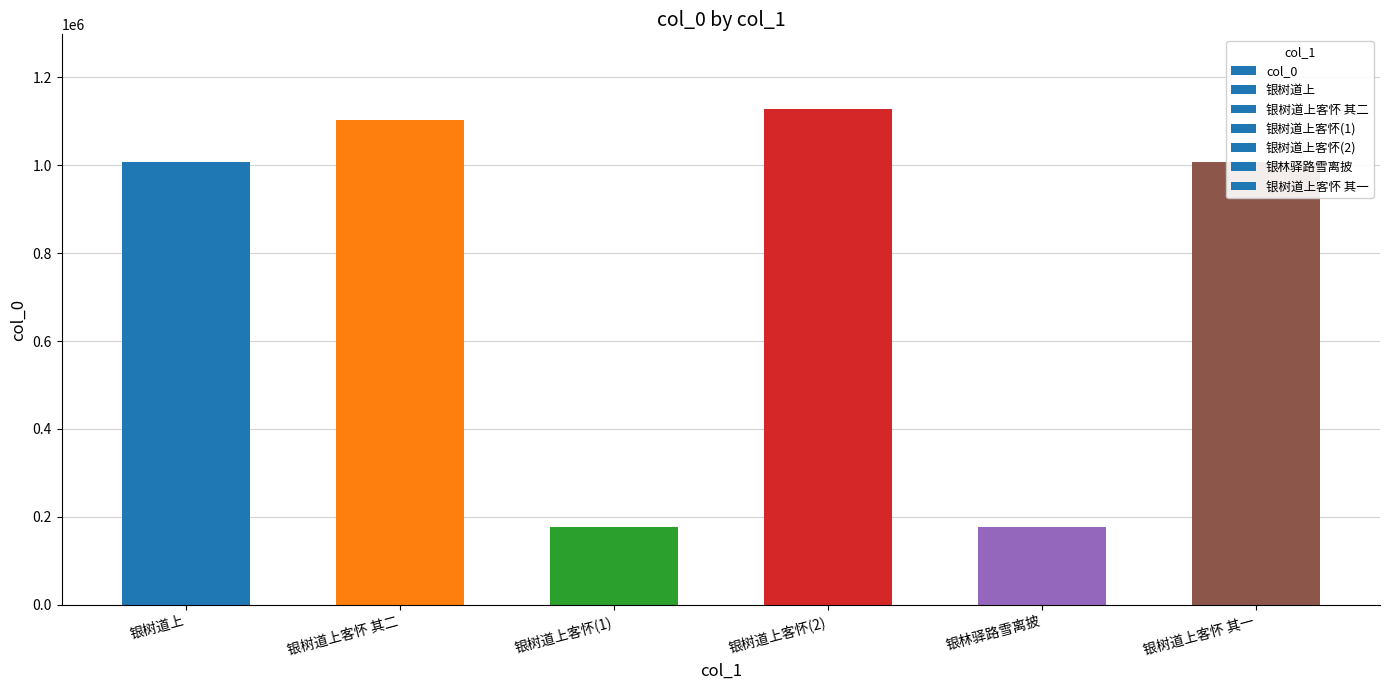

What is the difference between the maximum and second lowest values?

951163